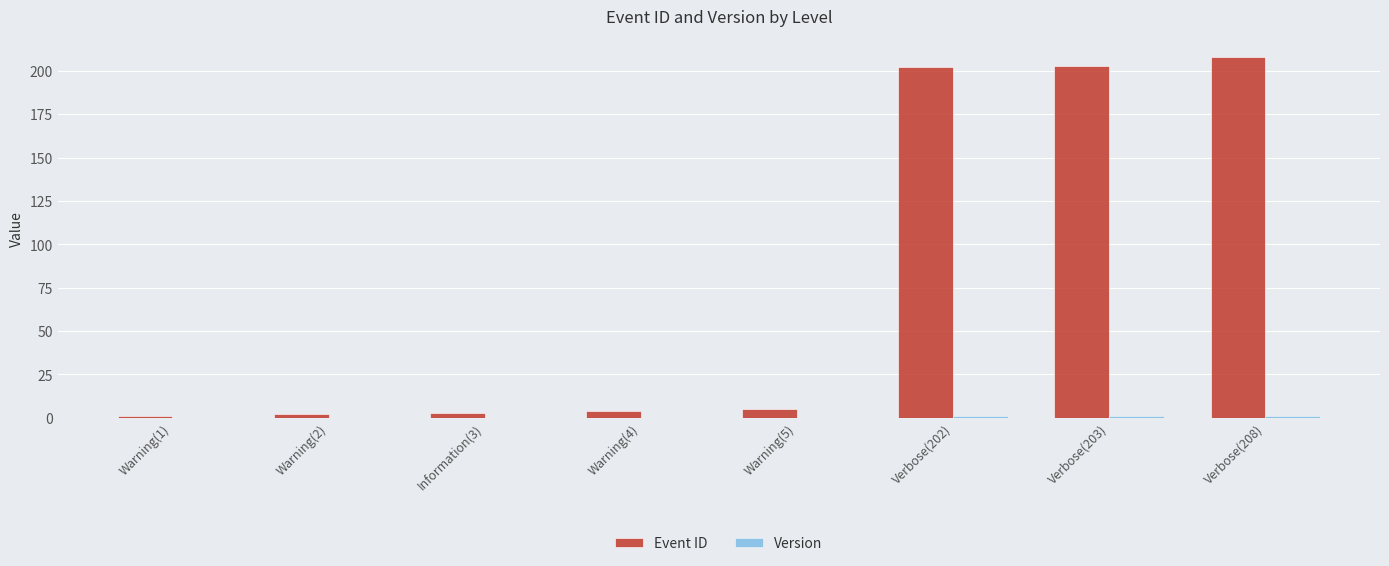

Which label corresponds to the largest value in the chart?

Verbose(208)